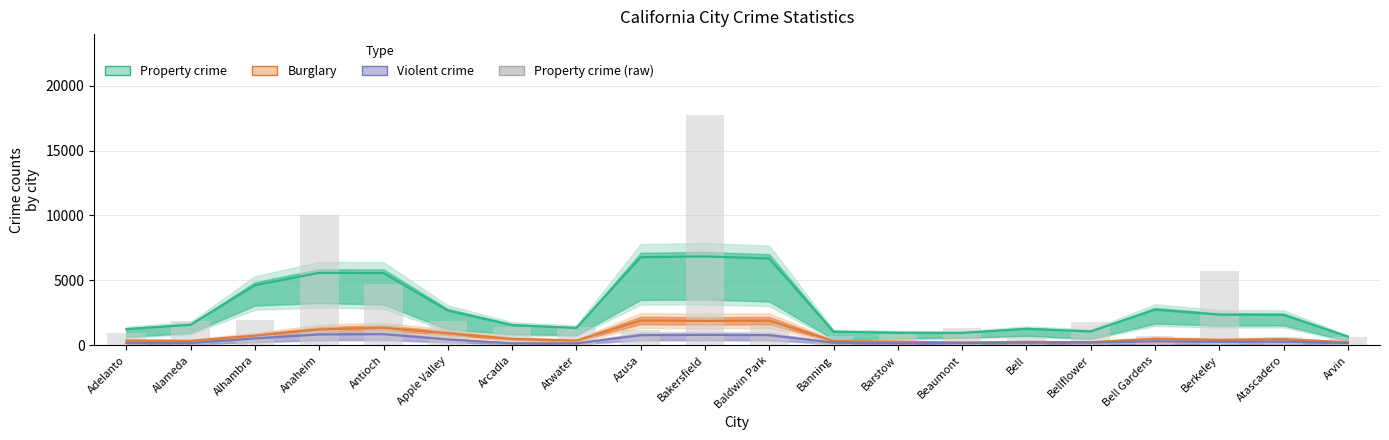

Reading left to right, list all the values displayed in this chart.

924	1892	1919	10070	4757	1874	1388	1400	1204	17754	1585	708	843	1342	662	1802	728	5696	658	671